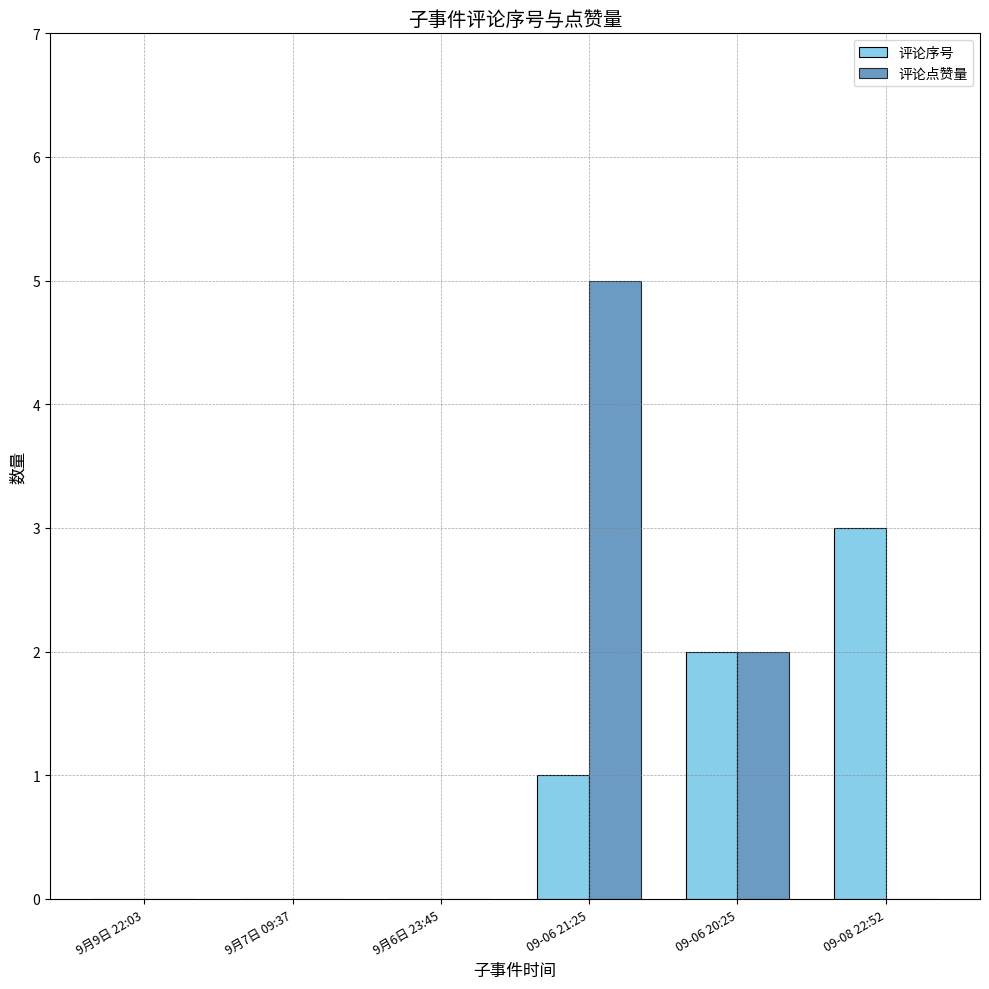

What is the maximum value shown in the chart?

5